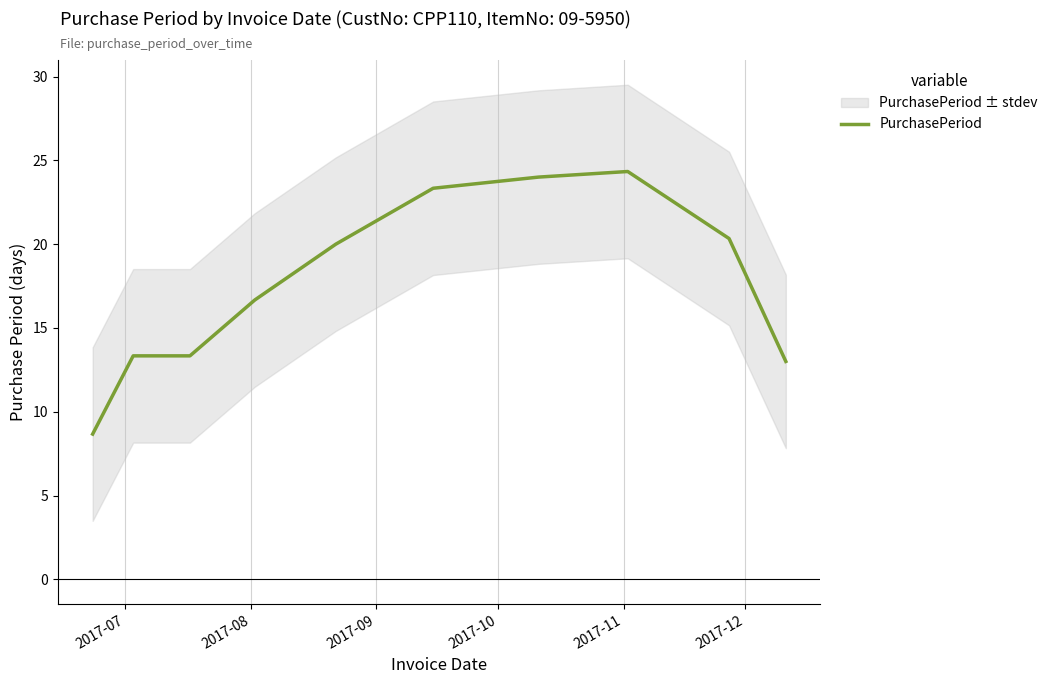

How many data points are above 20?

4